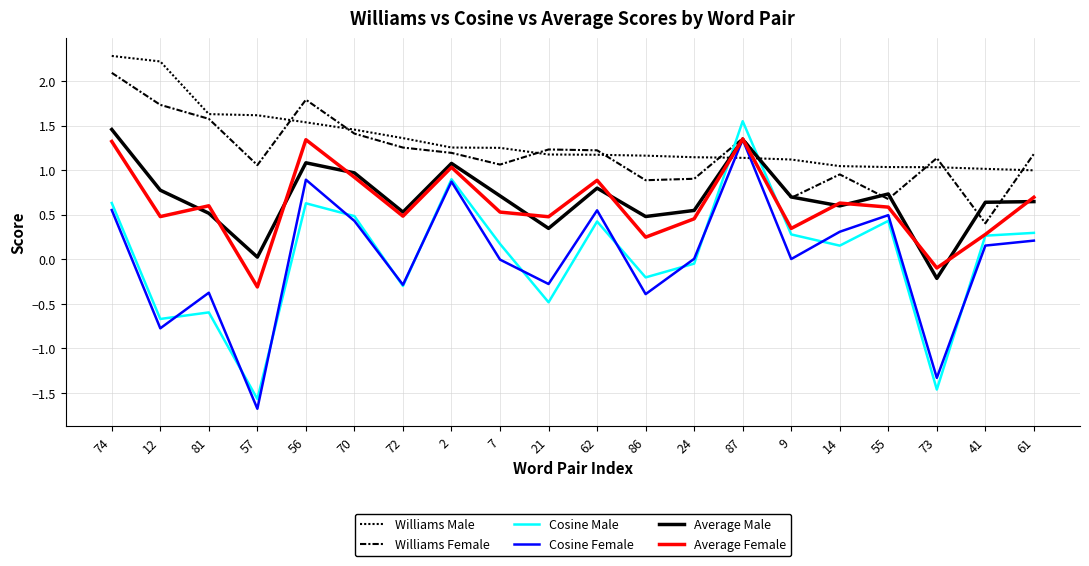

What is the sum of all Average Female values?

12.3